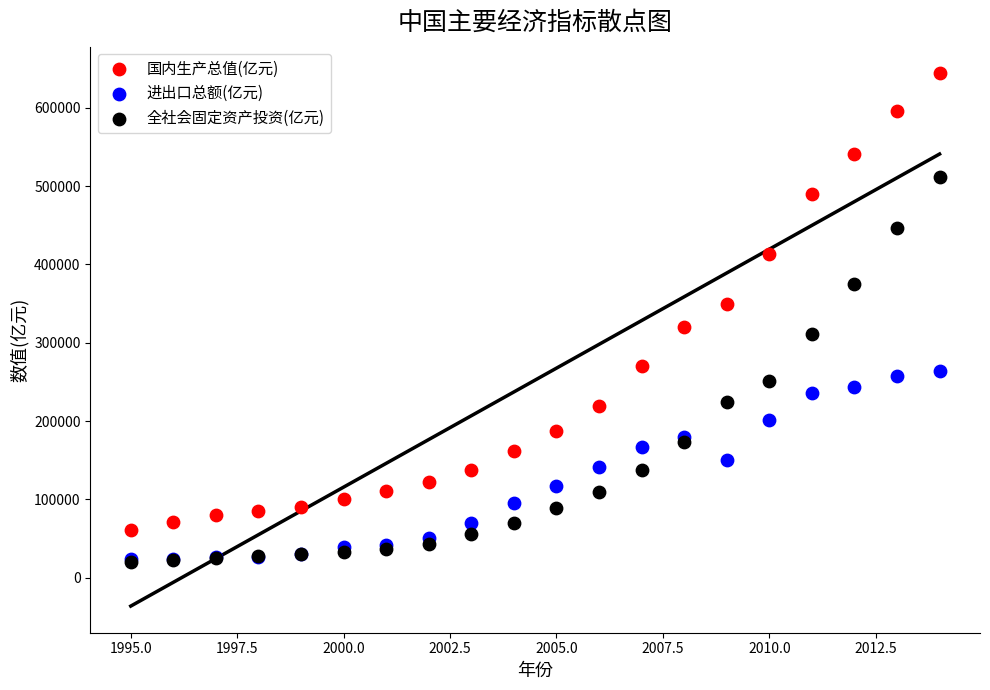

What are all the series names shown in the legend?

国内生产总值(亿元), 进出口总额(亿元), 全社会固定资产投资(亿元)